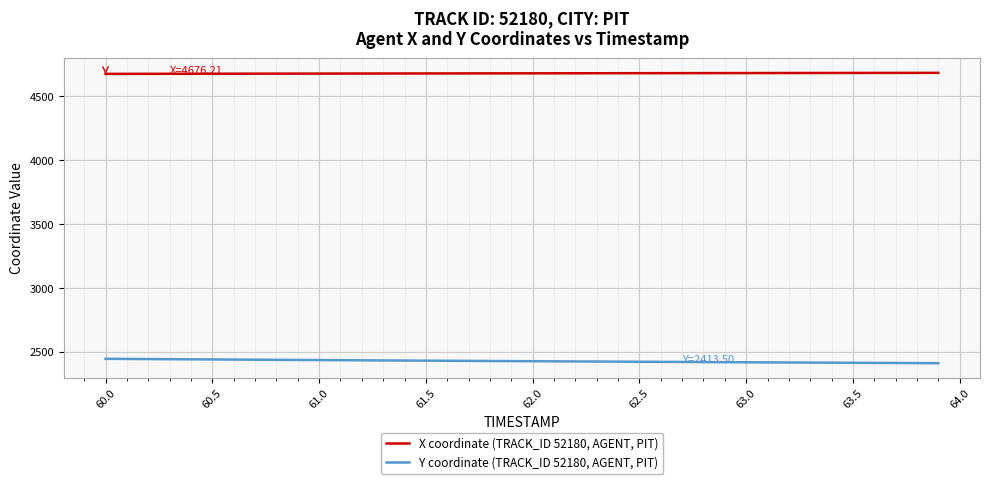

List the series in order of their overall mean, highest first.

X coordinate (TRACK_ID 52180, AGENT, PIT), Y coordinate (TRACK_ID 52180, AGENT, PIT)